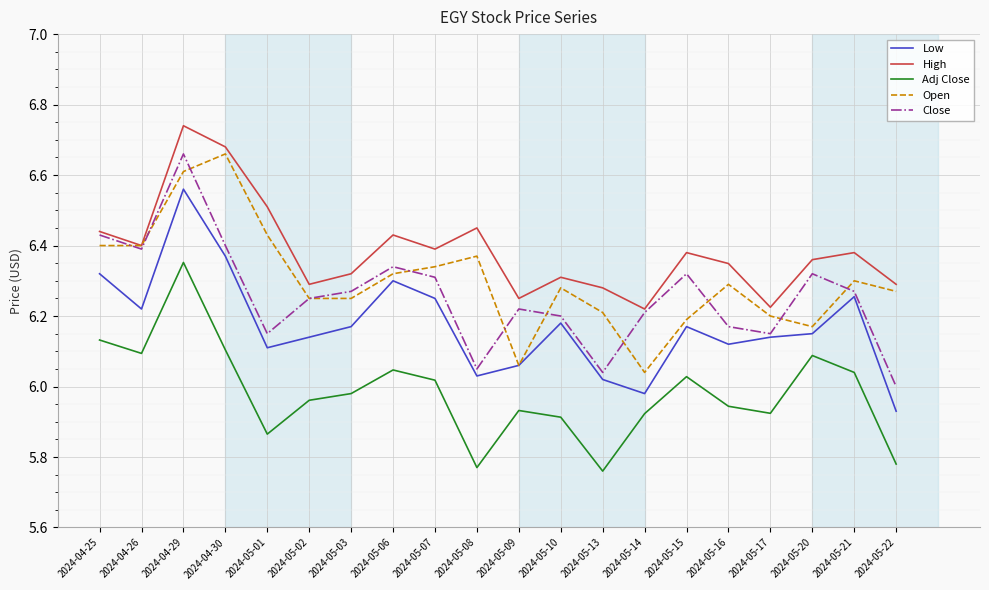

True or false: Close and Adj Close cross at least once.

False